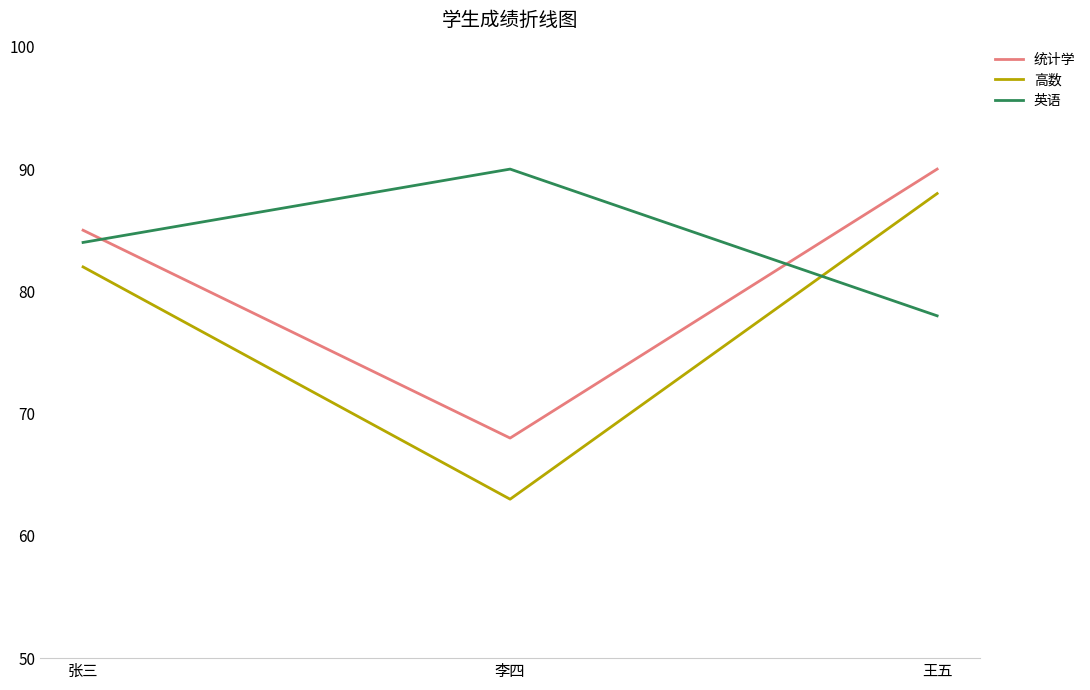

How many lines are shown in the chart?

3